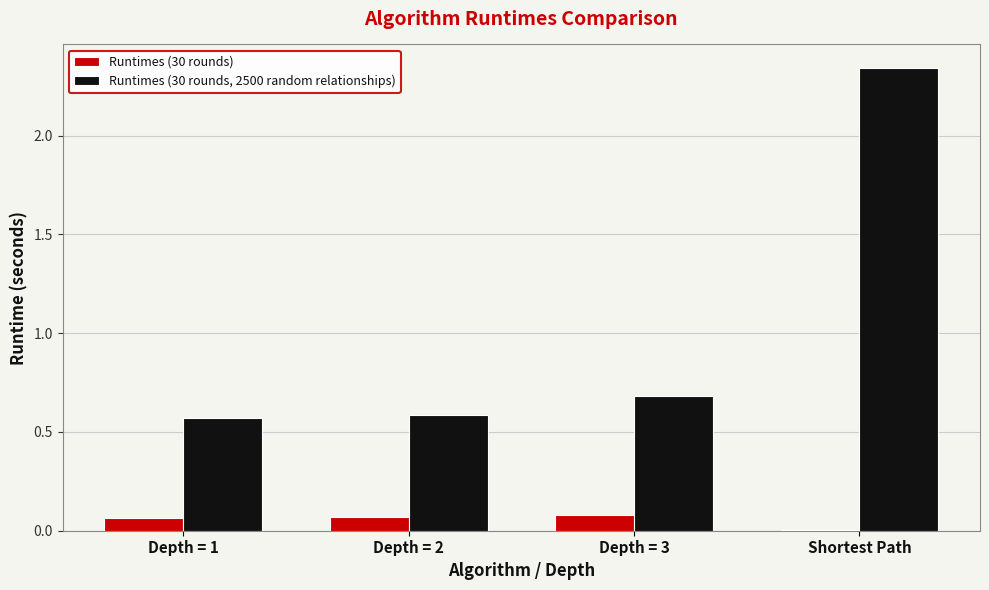

The Runtimes (30 rounds) series shows 0.0 at Shortest Path. True or false?

True